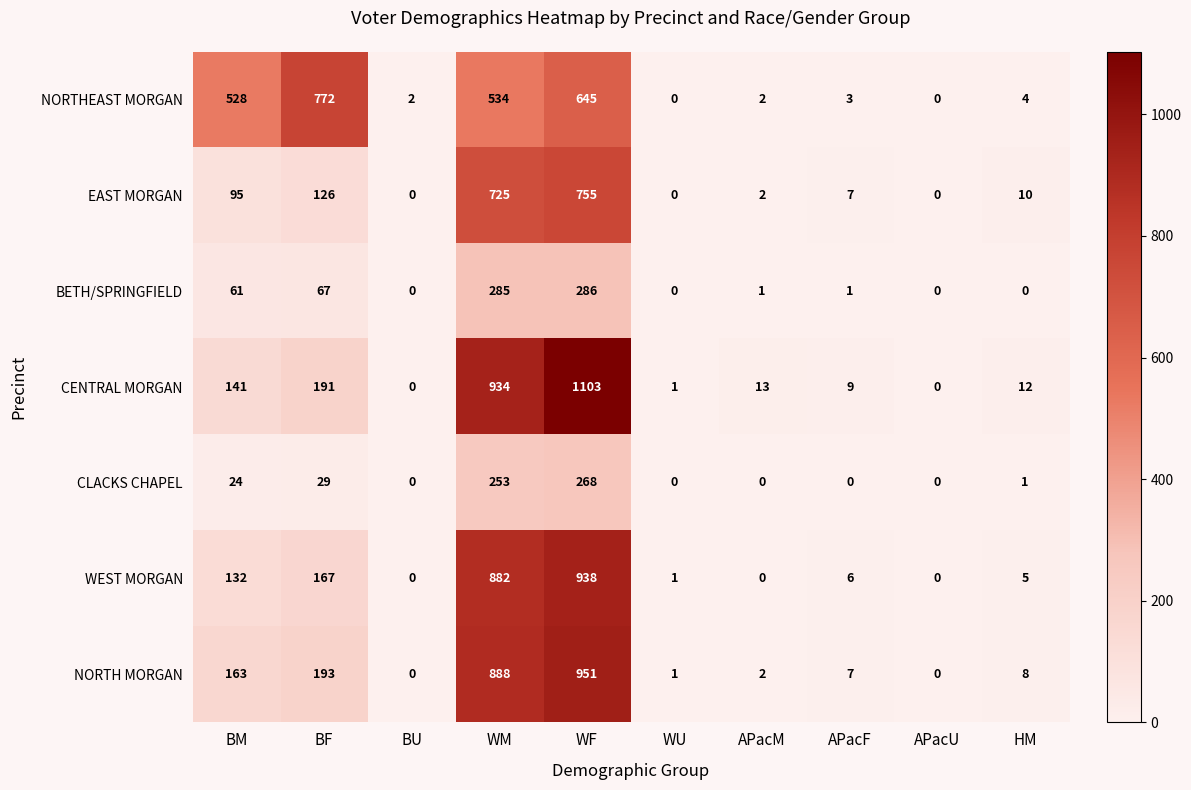

Rank the series at WF from lowest to highest value.

CLACKS CHAPEL, BETH/SPRINGFIELD, NORTHEAST MORGAN, EAST MORGAN, WEST MORGAN, NORTH MORGAN, CENTRAL MORGAN